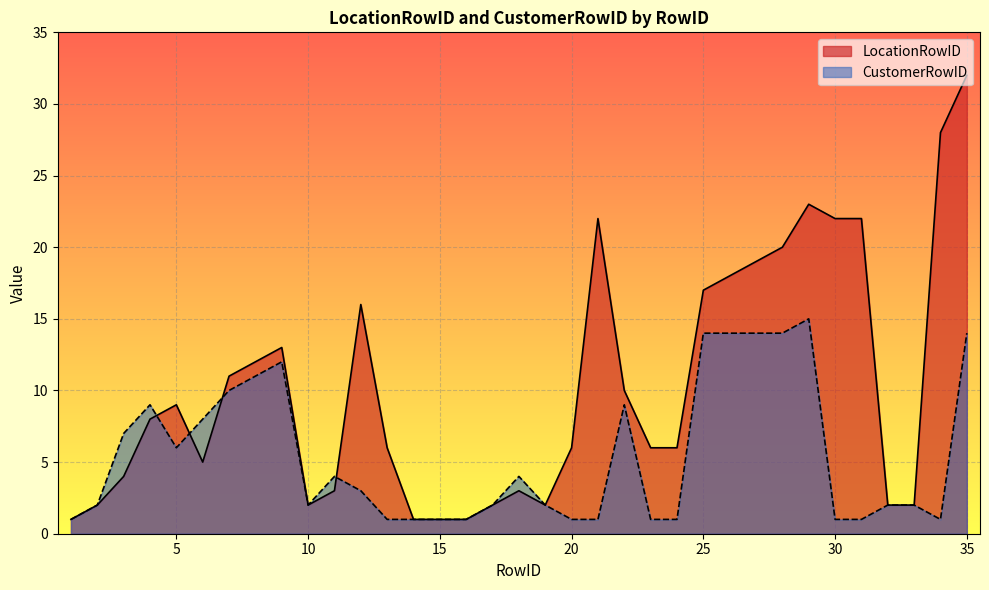

The LocationRowID series shows 1 at 1. True or false?

False